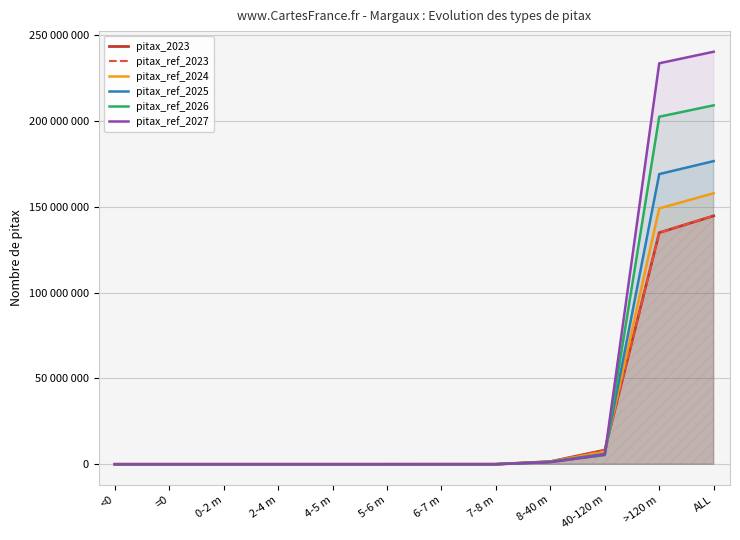

Between which two adjacent categories do pitax_ref_2026 and pitax_ref_2025 first intersect?

4-5 m and 5-6 m